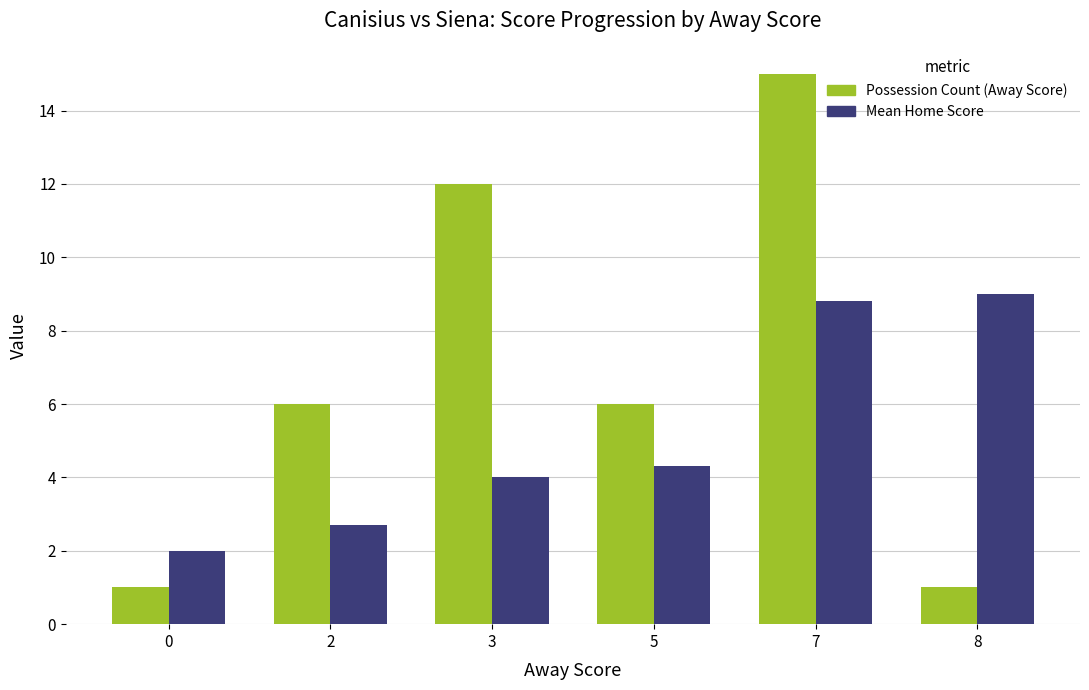

What is the average value of the Possession Count (Away Score) series?

6.8